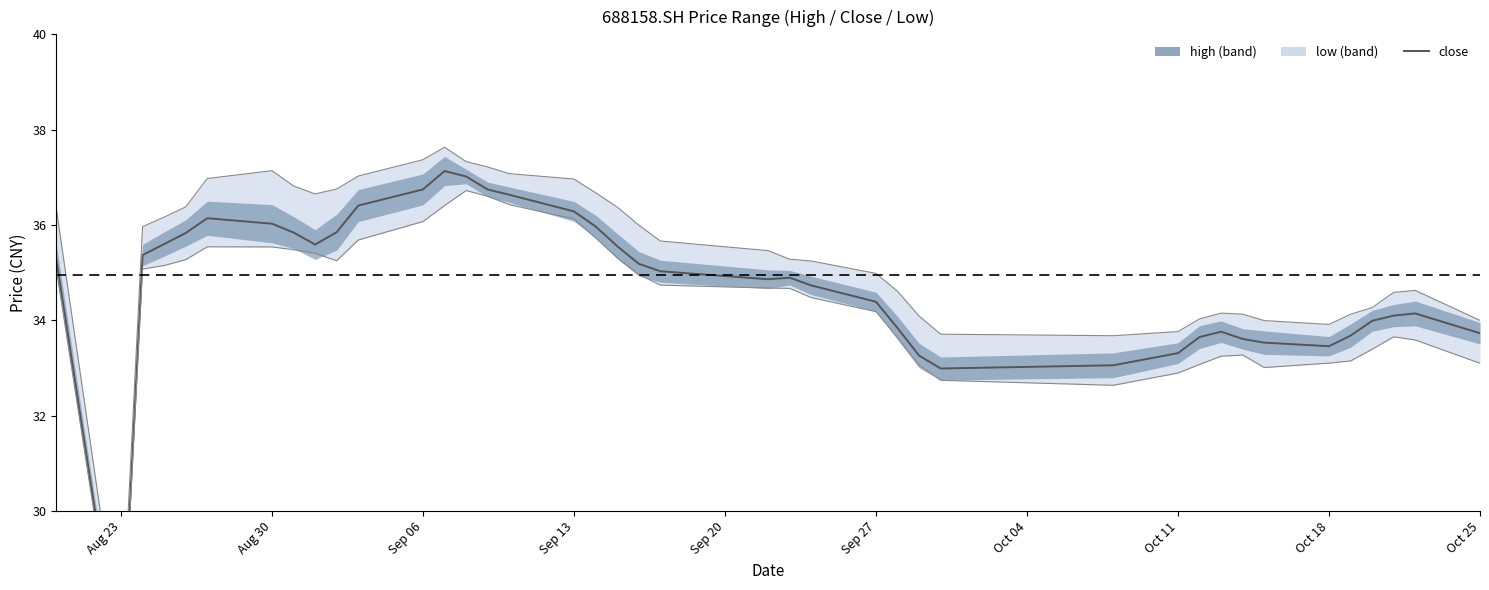

How many lines are shown in the chart?

1